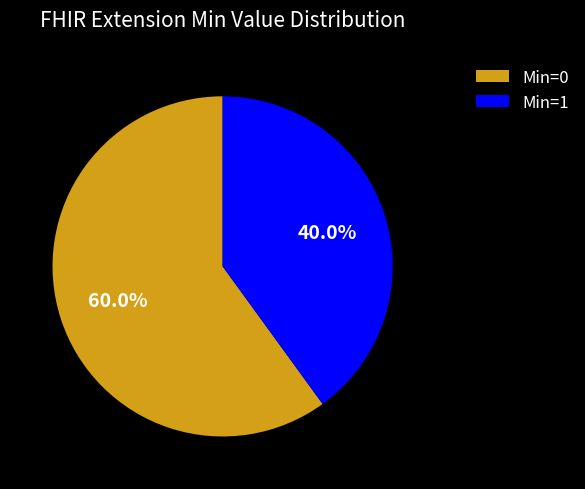

What is the ratio of the value at Min=1 to the value at Min=0?

0.7